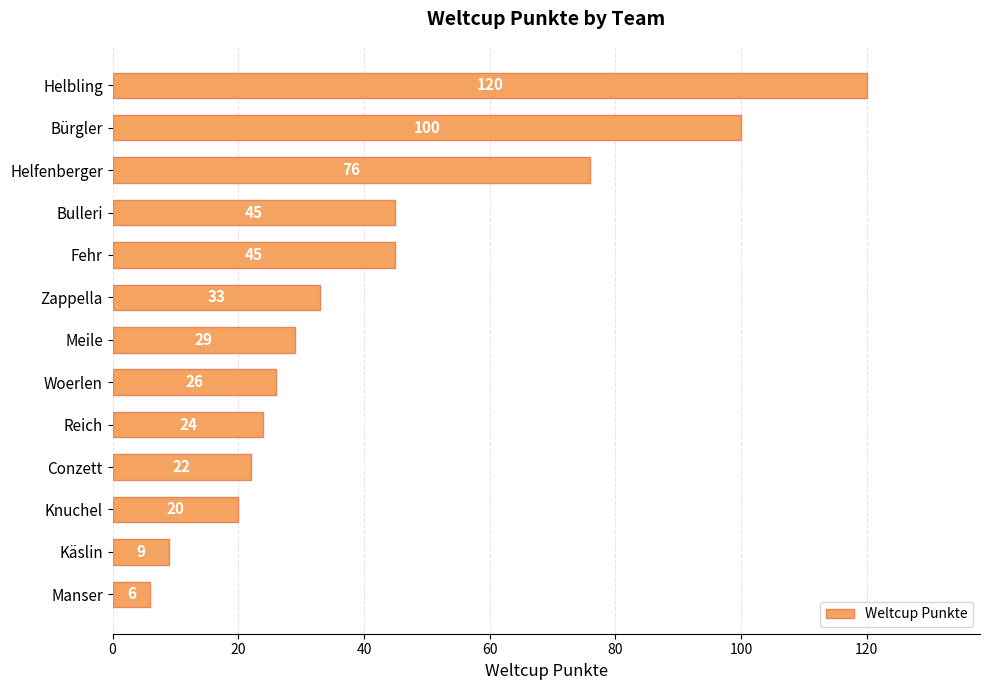

Where is the data nearest to the value 63?

Helfenberger